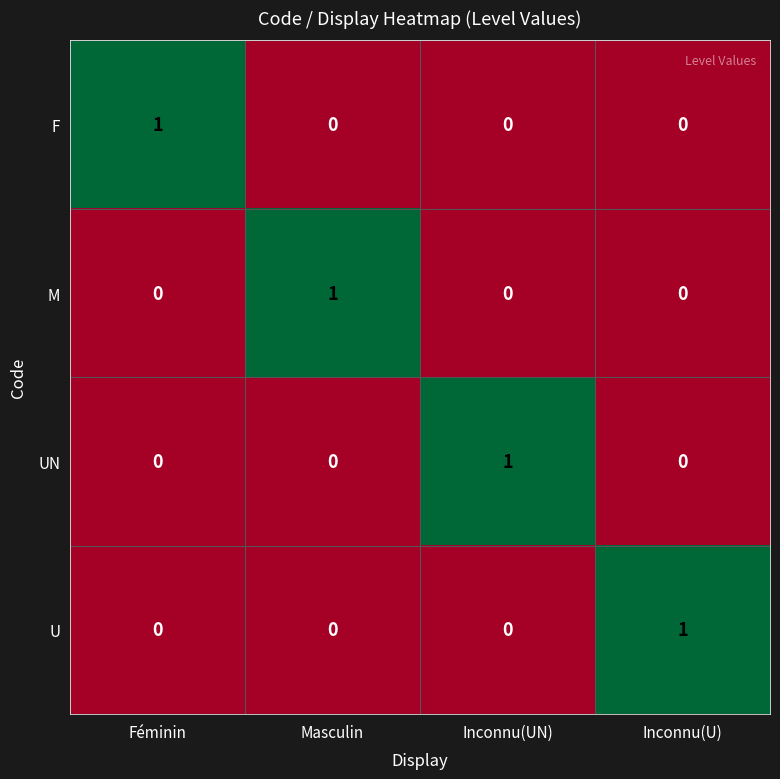

At how many categories does at least one series exceed 0?

4